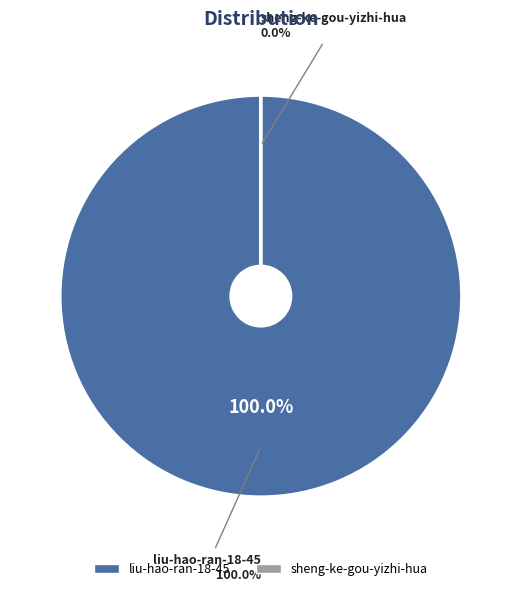

Combined, do sheng-ke-gou-yizhi-hua and liu-hao-ran-18-45 account for over 50%?

Yes